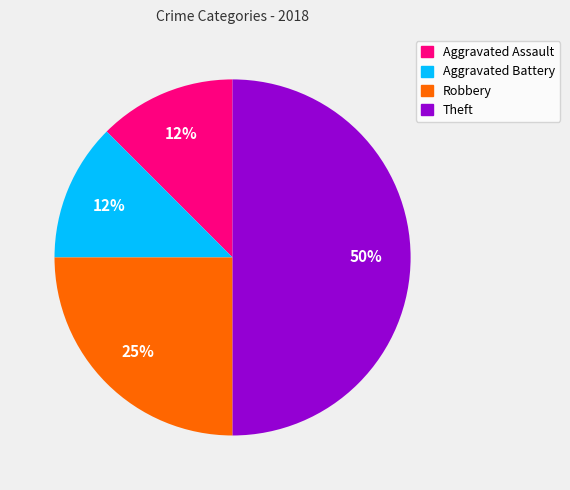

Is Robbery the majority of the pie?

No